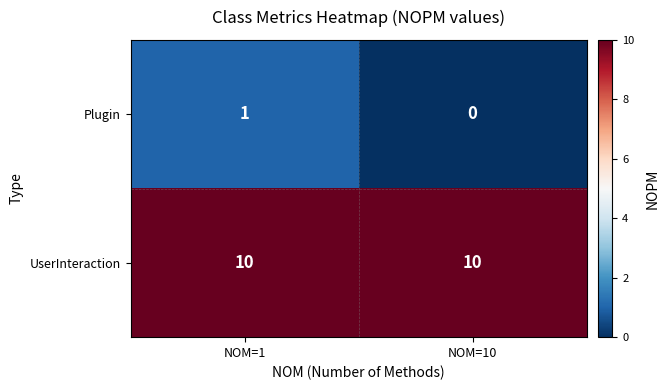

What is the average value of the UserInteraction series?

10